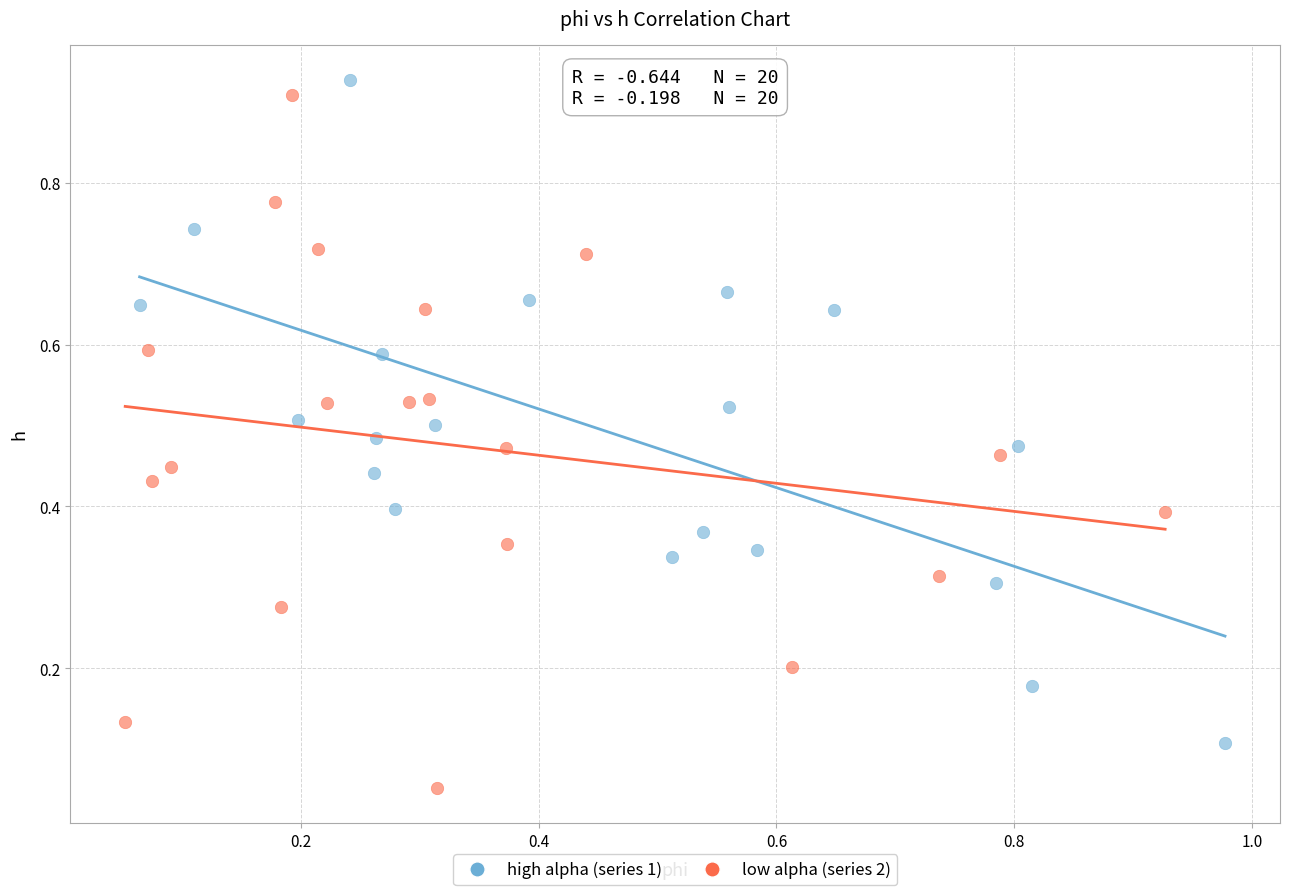

What are all the series names shown in the legend?

high alpha (series 1), low alpha (series 2)